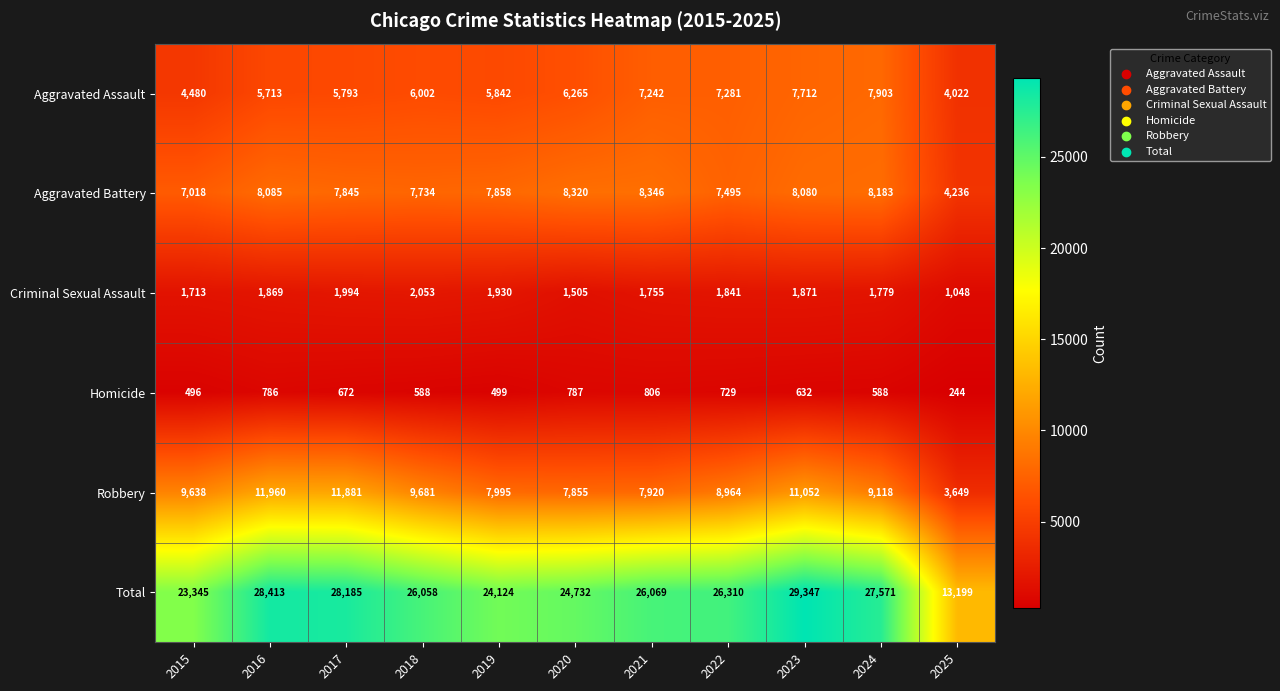

True or false: Aggravated Assault has a value of 2521 at 2025.

False